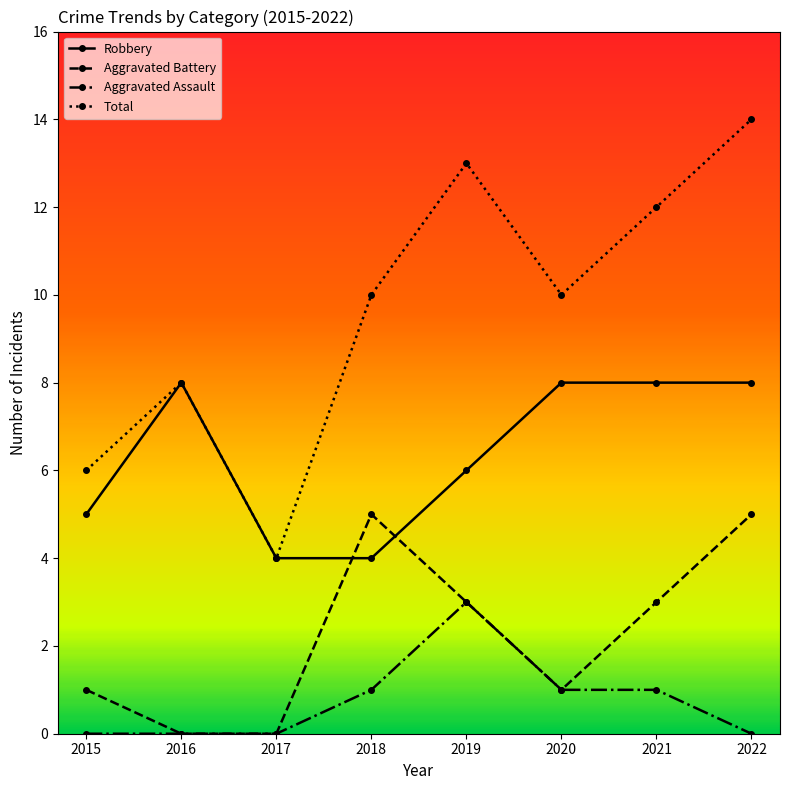

What is the difference between the second highest and minimum values in the Total series?

9